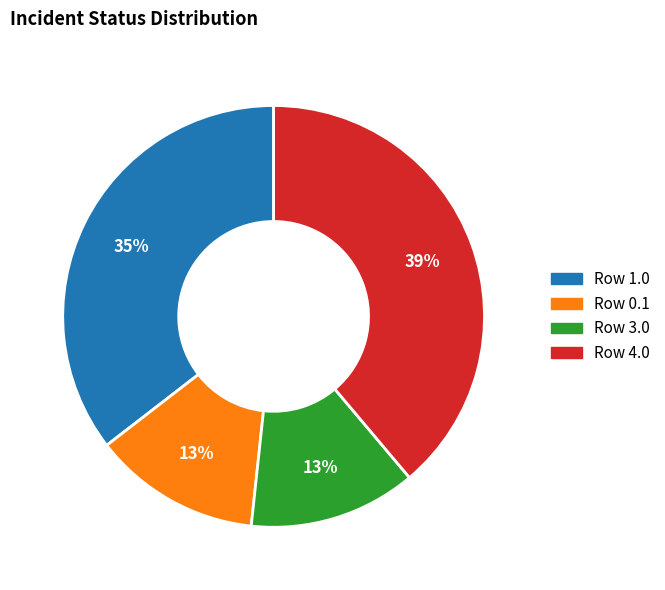

To the nearest percent, what is the difference between the largest and smallest slice percentages?

26%